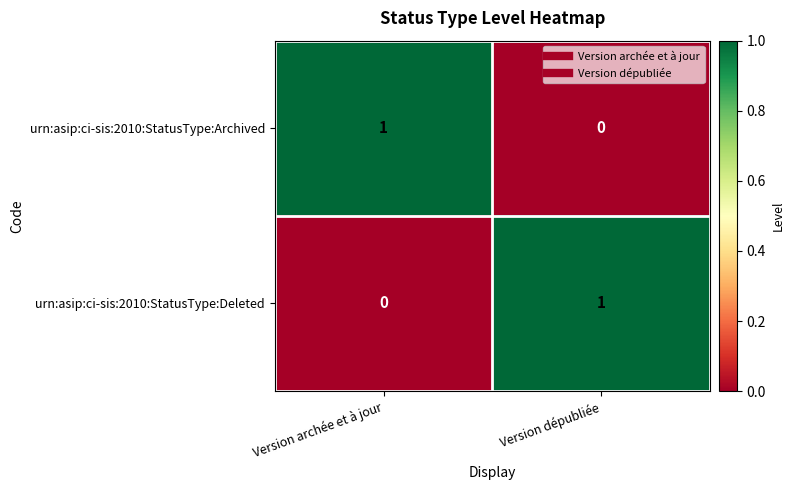

At which label is urn:asip:ci-sis:2010:StatusType:Deleted closest to 0?

Version archée et à jour